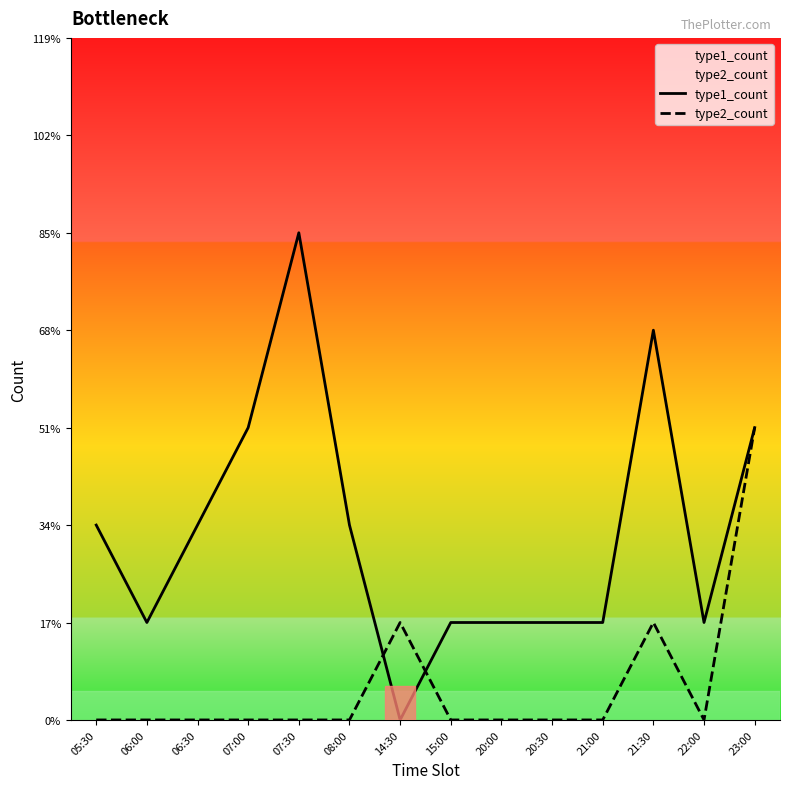

At how many categories does at least one series exceed 4?

1